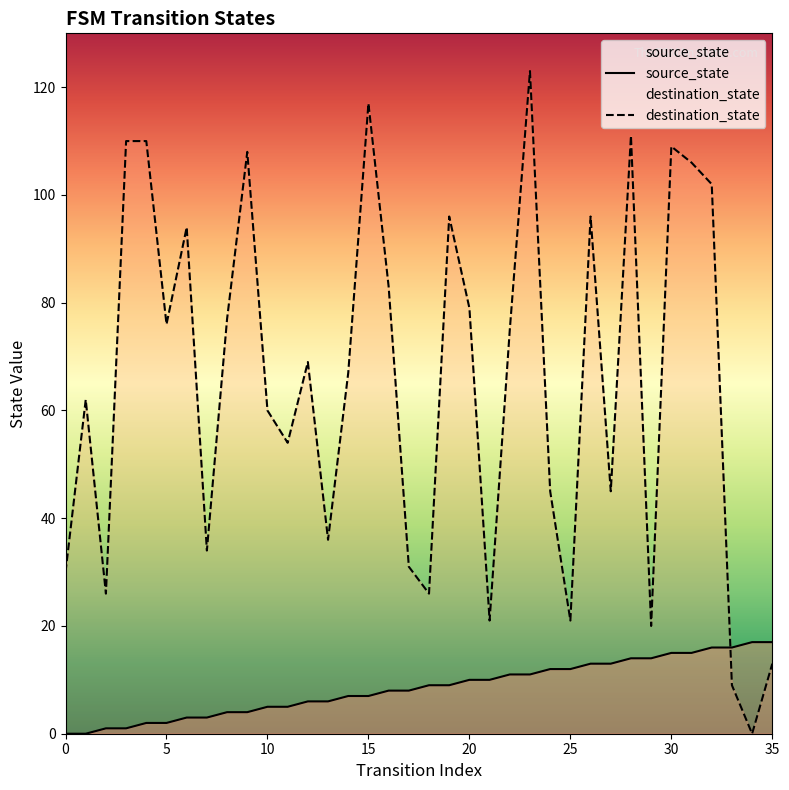

Which has a higher value, 22 or 12?

22